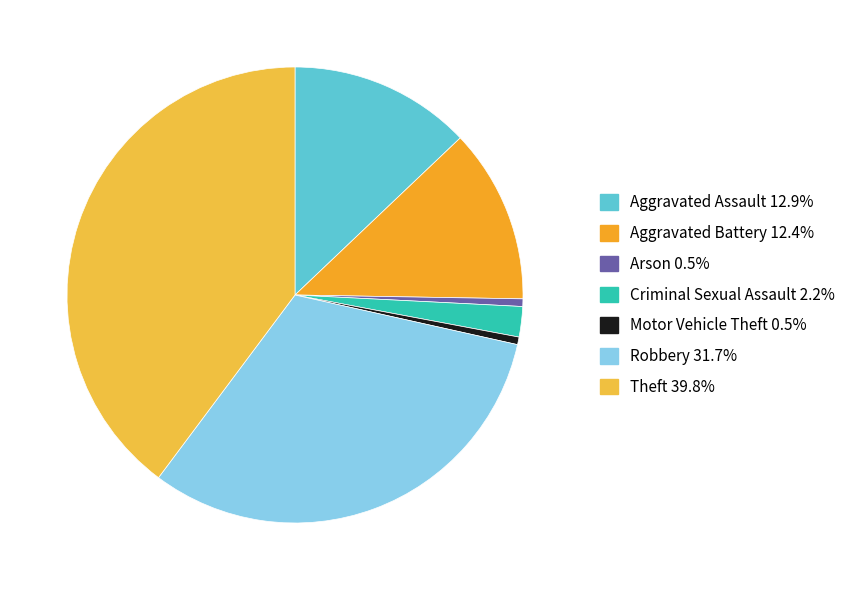

Count the number of slices in the pie.

7